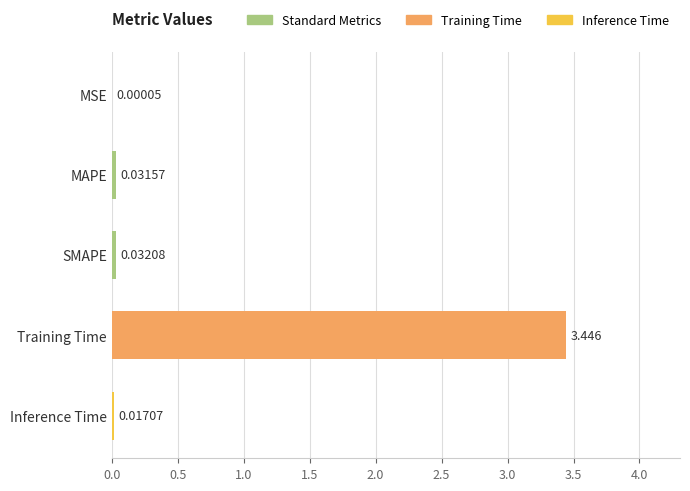

At which category does the chart reach its peak across all series?

Training Time